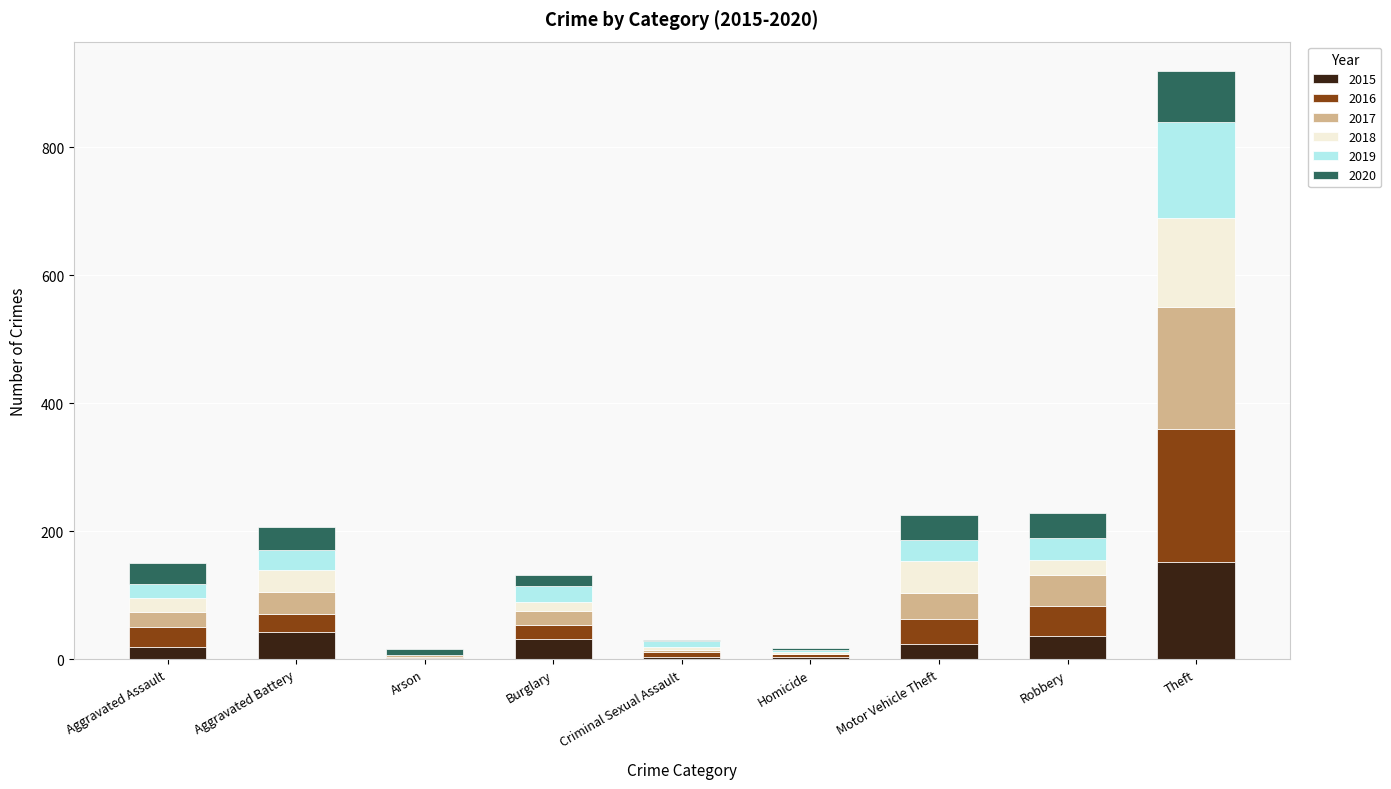

Which category has the highest value in the 2015 series?

Theft